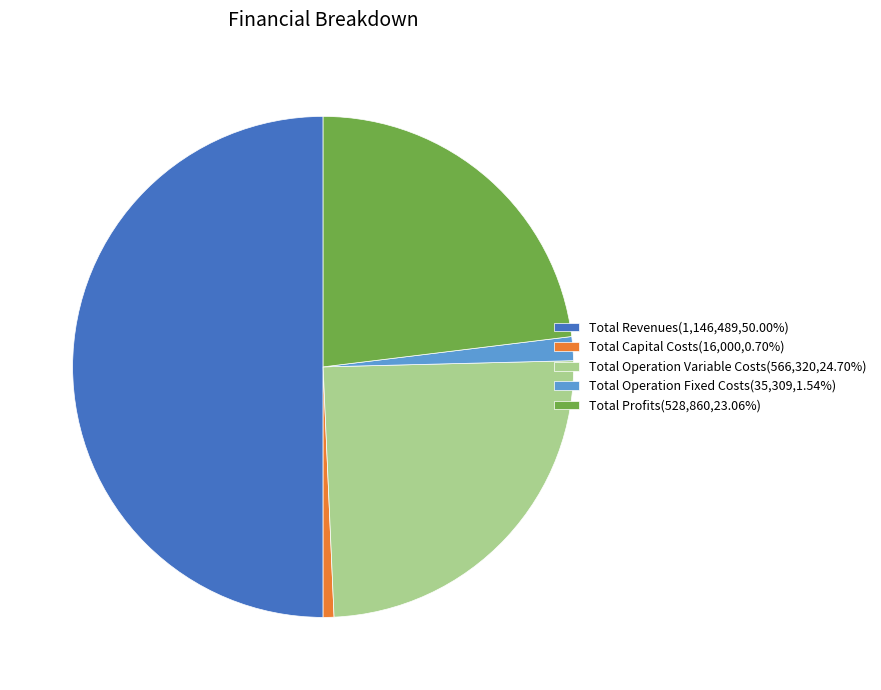

Combined, do Total Capital Costs(16,000,0.70%) and Total Revenues(1,146,489,50.00%) account for over 50%?

Yes